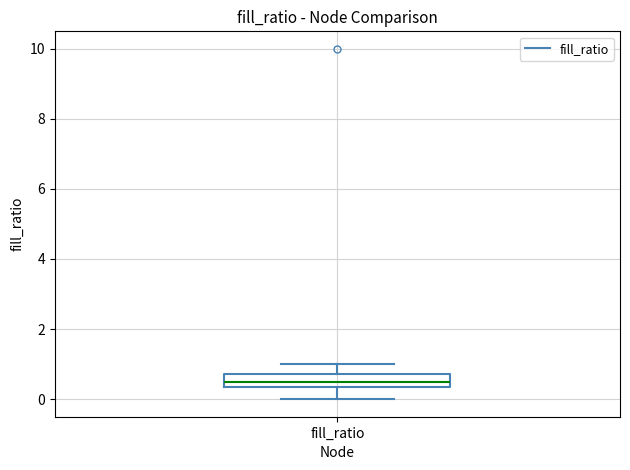

Where does the lower whisker of the box for fill_ratio end on the y-axis? The values are not printed on the chart, so give them approximately, as read against the axis.

0.0